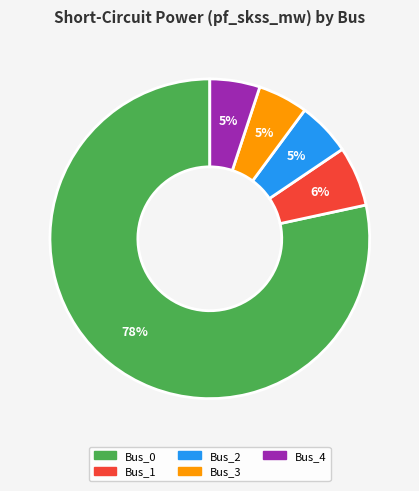

Is it true that Bus_0 is 78% of the pie?

True